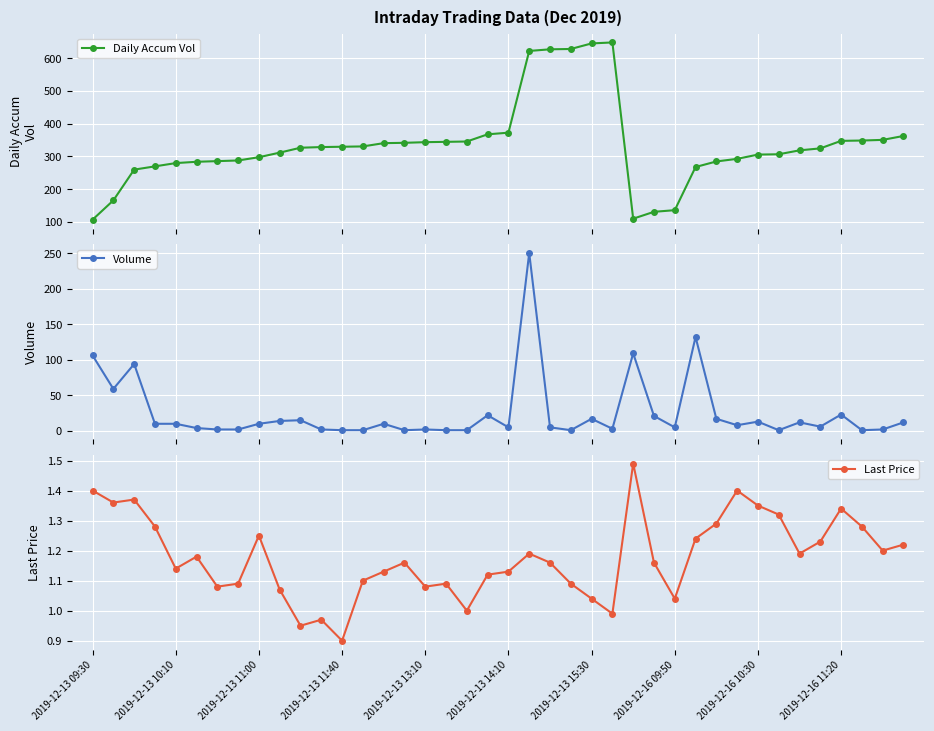

What is the total value across all series at 33?

308.3